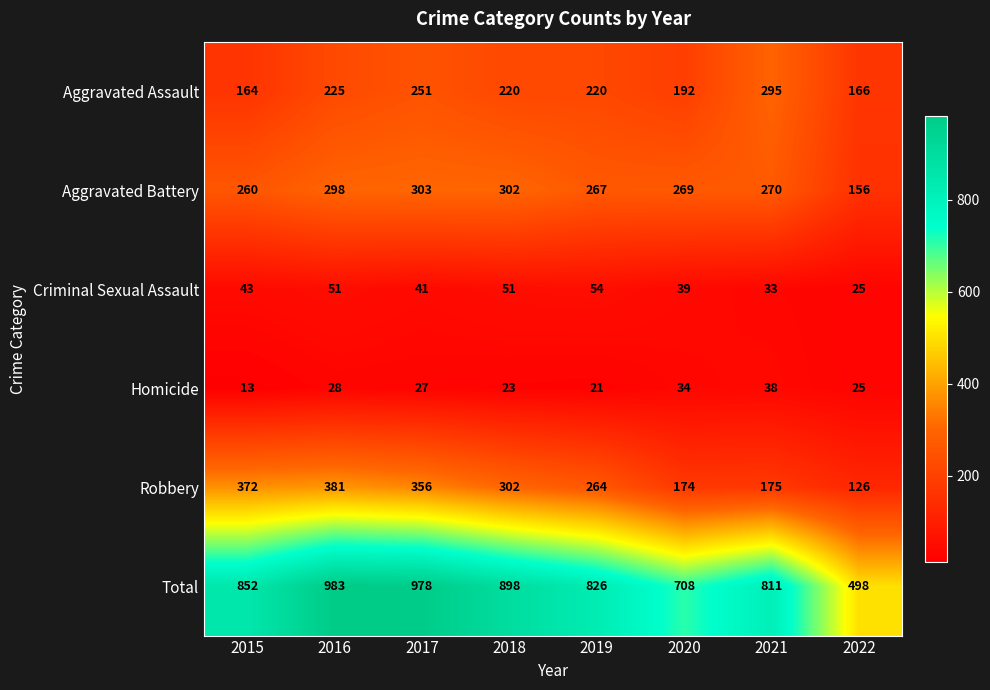

List the labels in order of Robbery value, largest first.

2016, 2015, 2017, 2018, 2019, 2021, 2020, 2022